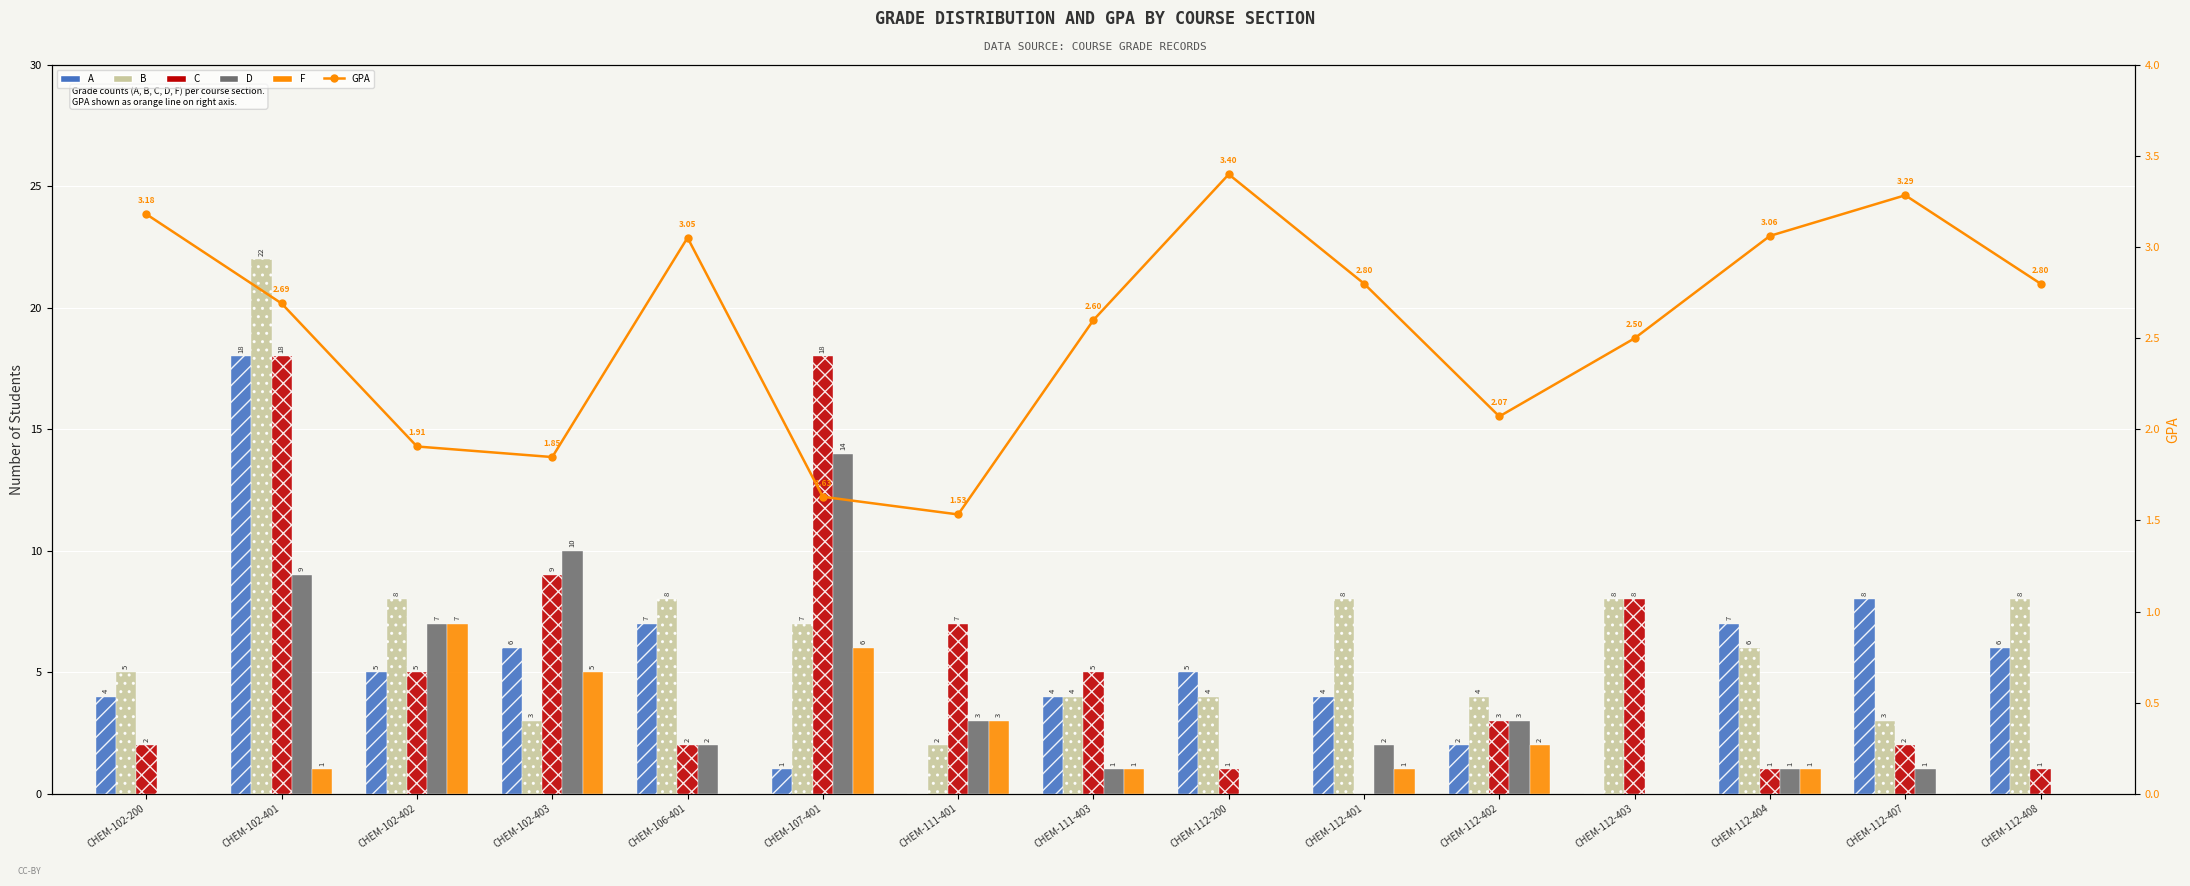

Reading right to left, list all the values displayed in this chart.

A: 6.0	8.0	7.0	0.0	2.0	4.0	5.0	4.0	0.0	1.0	7.0	6.0	5.0	18.0	4.0
B: 8.0	3.0	6.0	8.0	4.0	8.0	4.0	4.0	2.0	7.0	8.0	3.0	8.0	22.0	5.0
C: 1.0	2.0	1.0	8.0	3.0	0.0	1.0	5.0	7.0	18.0	2.0	9.0	5.0	18.0	2.0
D: 0.0	1.0	1.0	0.0	3.0	2.0	0.0	1.0	3.0	14.0	2.0	10.0	7.0	9.0	0.0
F: 0.0	0.0	1.0	0.0	2.0	1.0	0.0	1.0	3.0	6.0	0.0	5.0	7.0	1.0	0.0
GPA: 2.8	3.3	3.1	2.5	2.1	2.8	3.4	2.6	1.5	1.6	3.1	1.8	1.9	2.7	3.2